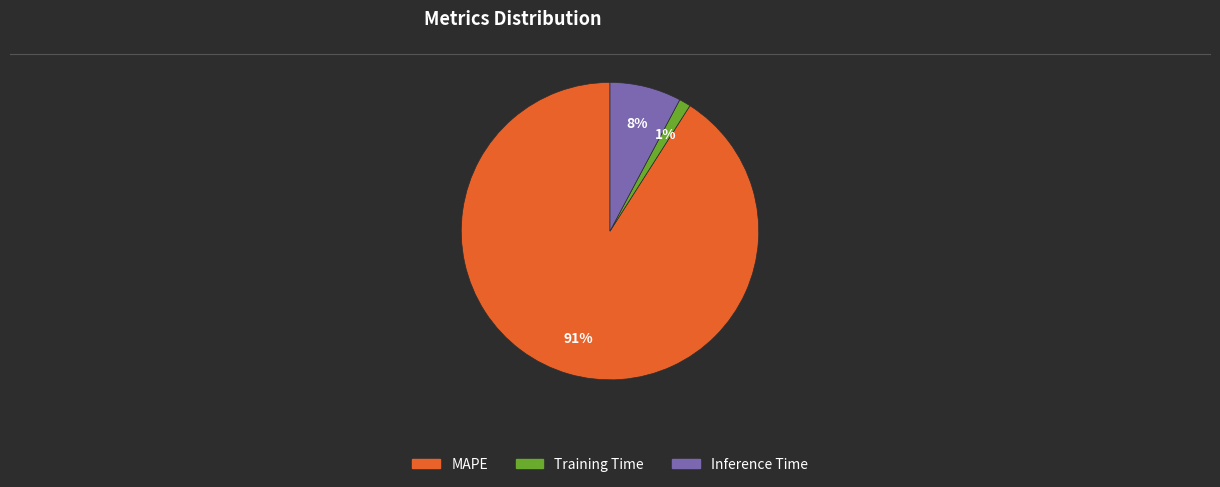

Which slice is the largest?

MAPE